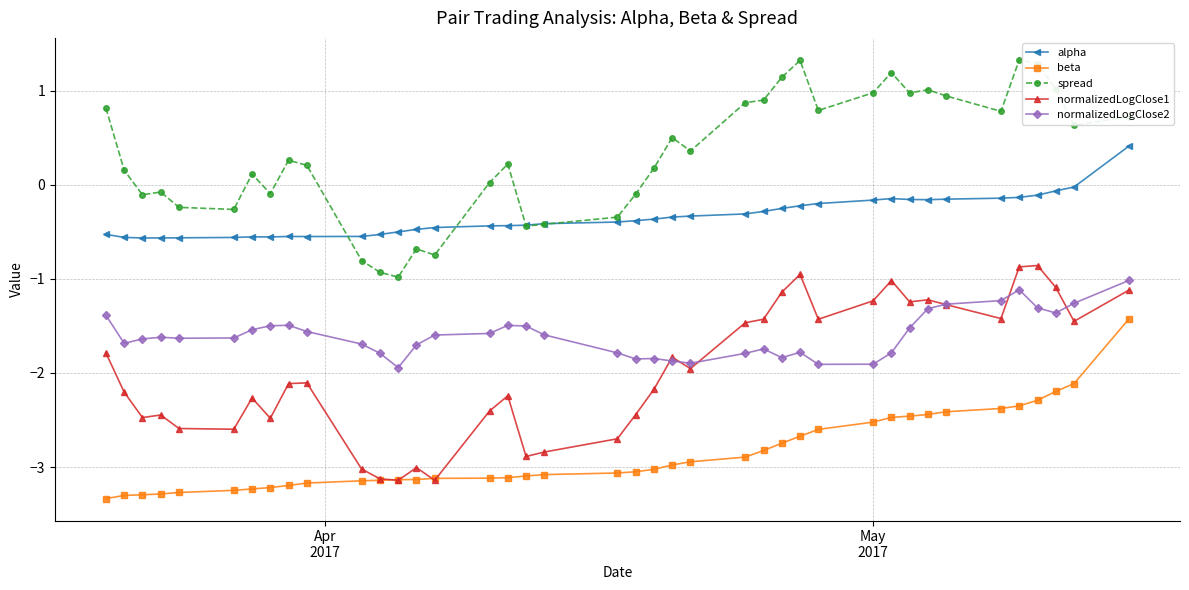

What is the maximum value for beta?

-1.4